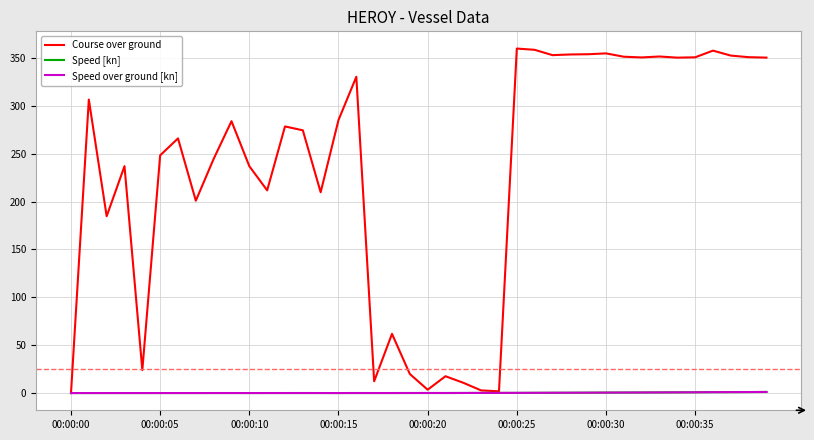

Which series has the largest range (max minus min)?

Course over ground